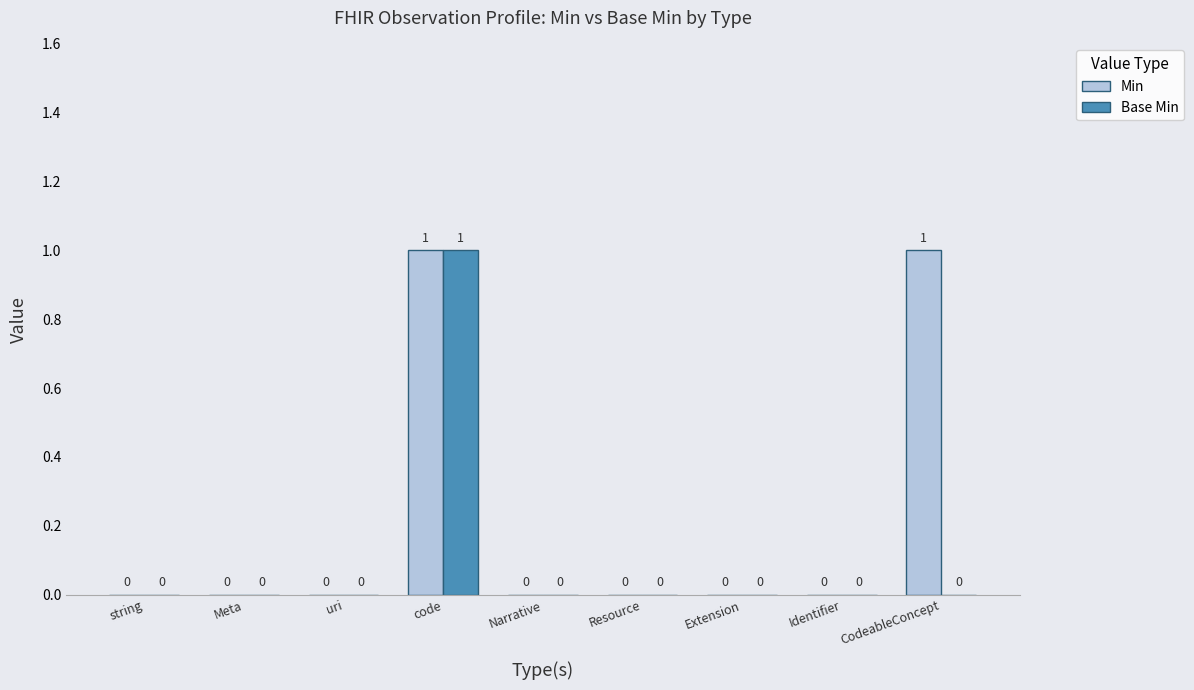

At which category is the sum across all series the highest?

code